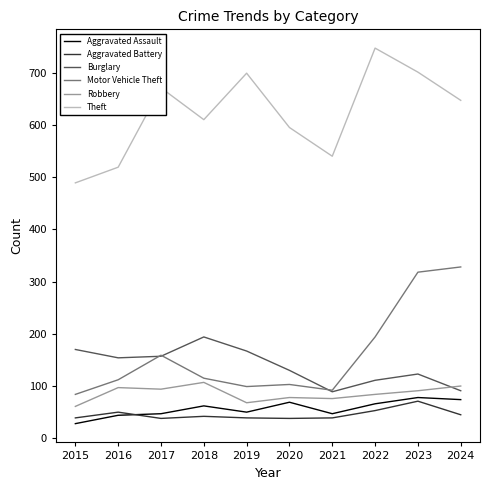

True or false: Aggravated Battery and Motor Vehicle Theft cross at least once.

False